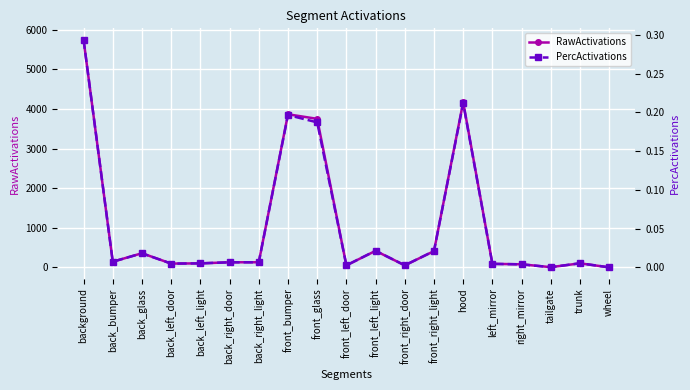

Does the chart display data point markers on the line(s)?

Yes